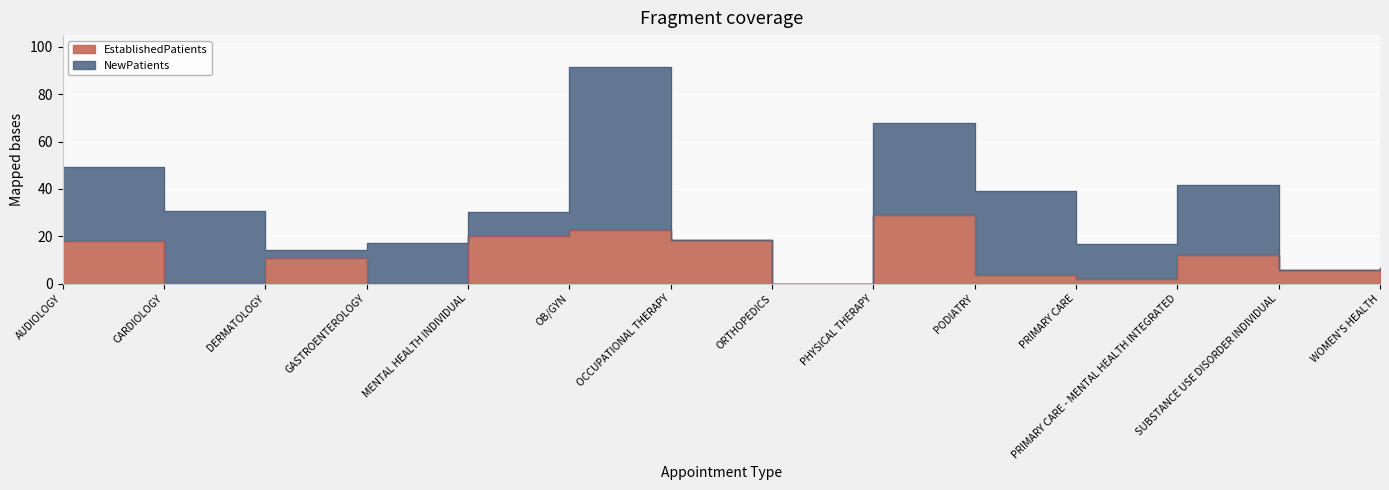

What is the sum of the values at OCCUPATIONAL THERAPY and MENTAL HEALTH INDIVIDUAL?

38.7